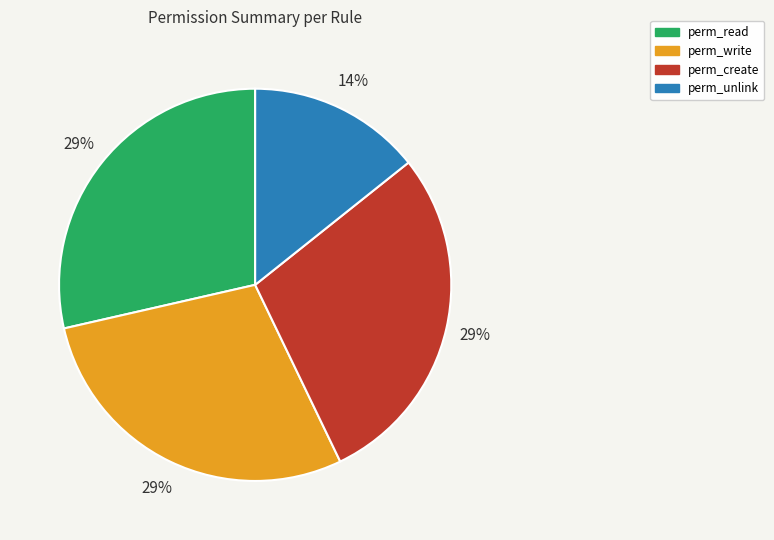

Approximately how many times larger is the value at perm_read compared to perm_create?

1.0